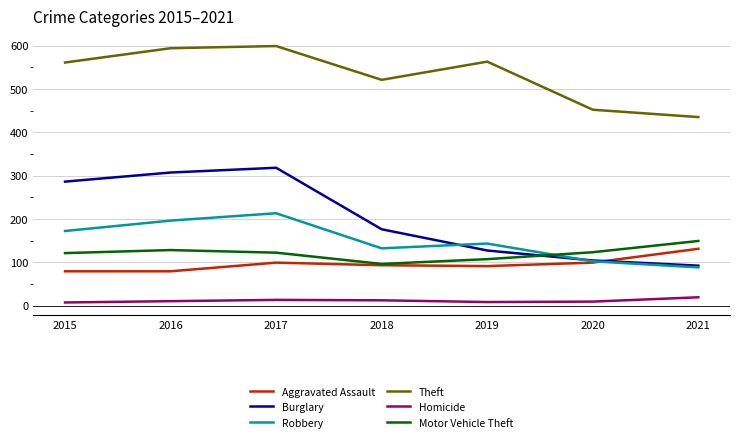

What are all the series names shown in the legend?

Aggravated Assault, Burglary, Robbery, Theft, Homicide, Motor Vehicle Theft